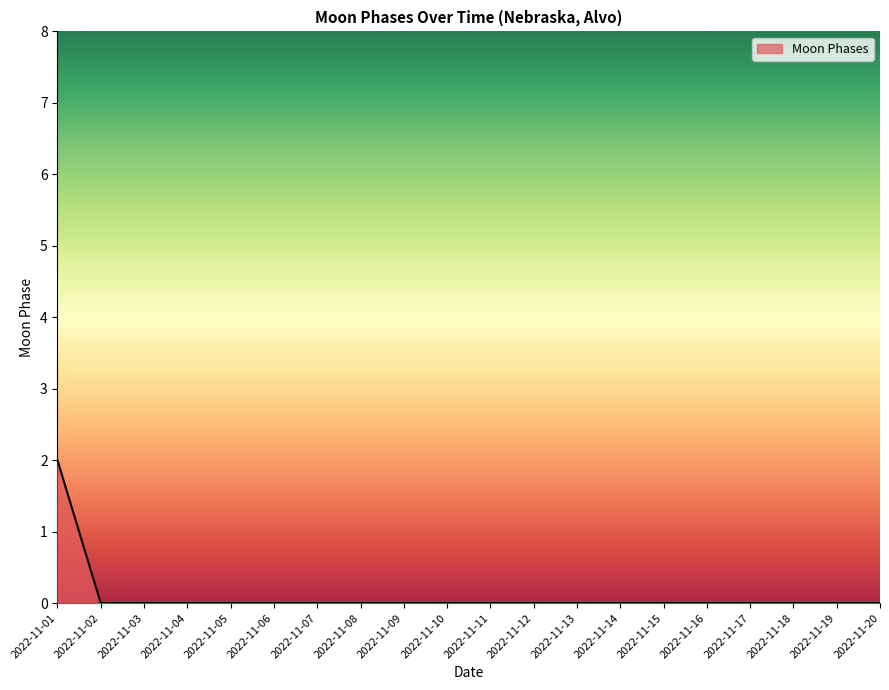

Reading right to left, extract all data points from this chart.

0	0	0	0	0	0	0	0	0	0	0	0	0	0	0	0	0	0	0	2